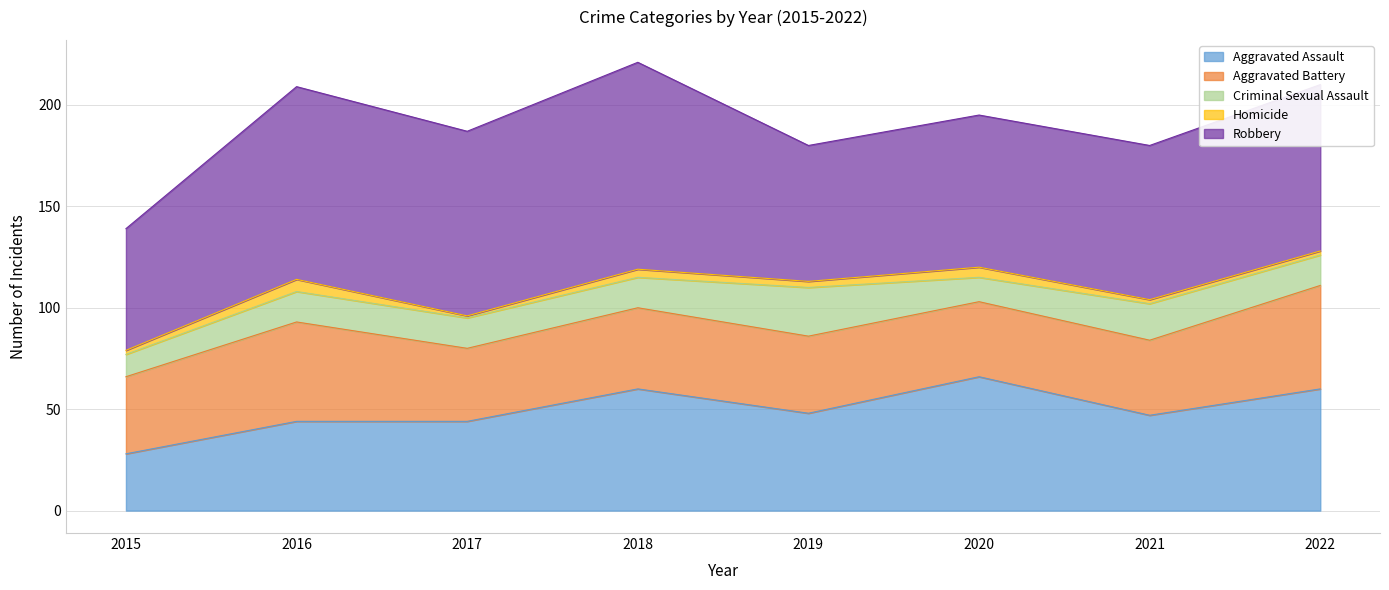

True or false: Aggravated Battery and Homicide intersect in this chart.

False